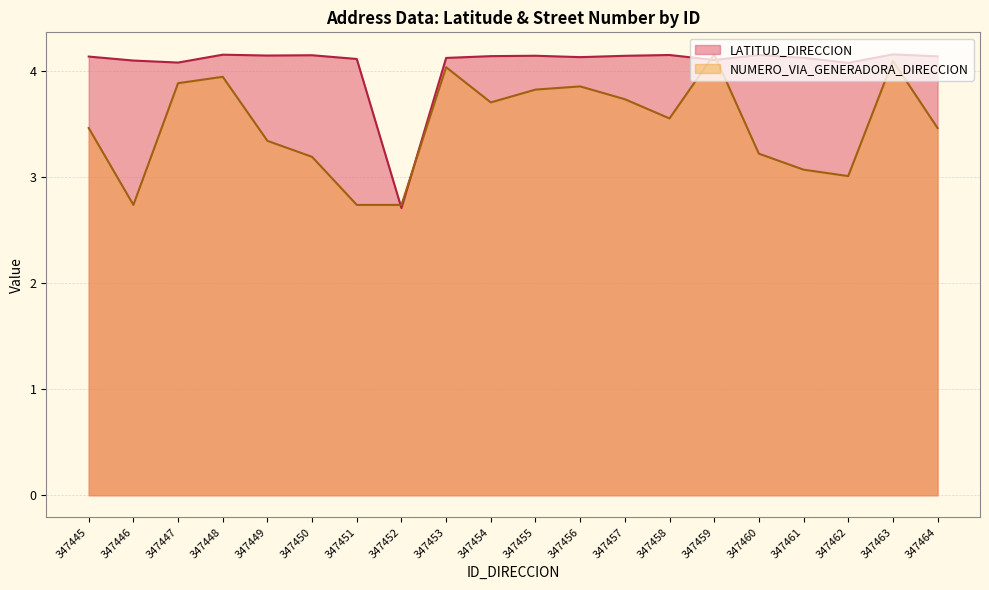

The value of NUMERO_VIA_GENERADORA_DIRECCION at 347457 is 3.7. True or false?

True